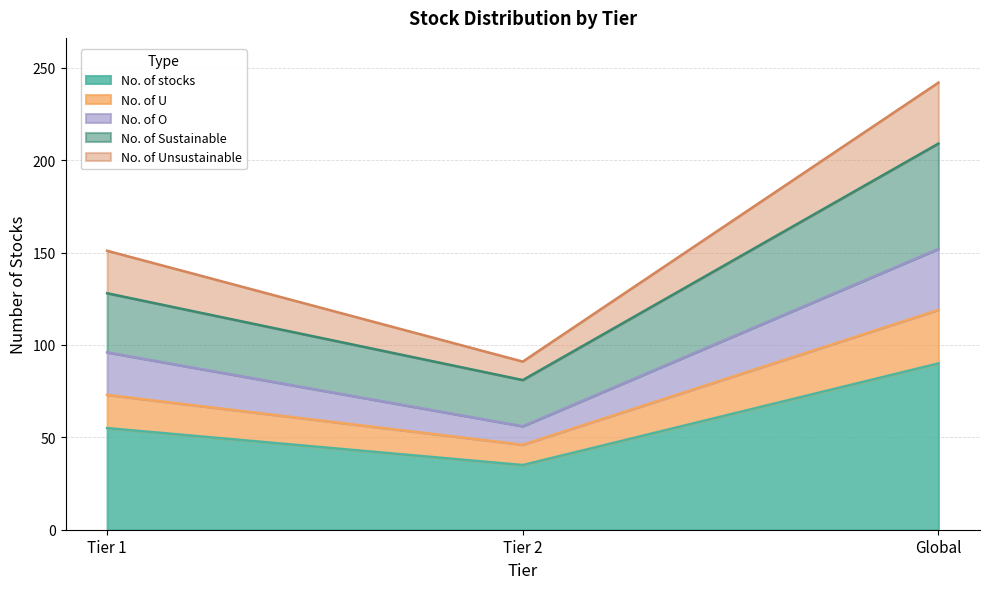

Rank the categories by No. of U value from lowest to highest.

Tier 2, Tier 1, Global